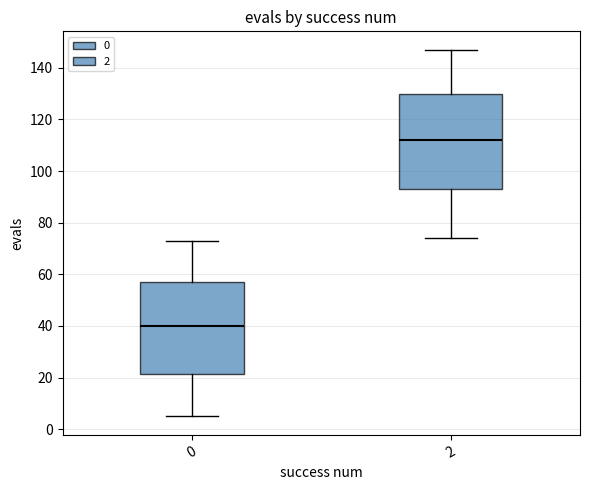

Reading left to right, transcribe this box plot: for each box, give where its median line is, the range the box spans, and where its two whiskers end, as read against the y-axis. The values are not printed on the chart, so give them approximately, as read against the axis.

0: median 40, box 22 to 58, whiskers 6 to 74
2: median 112, box 94 to 130, whiskers 74 to 148